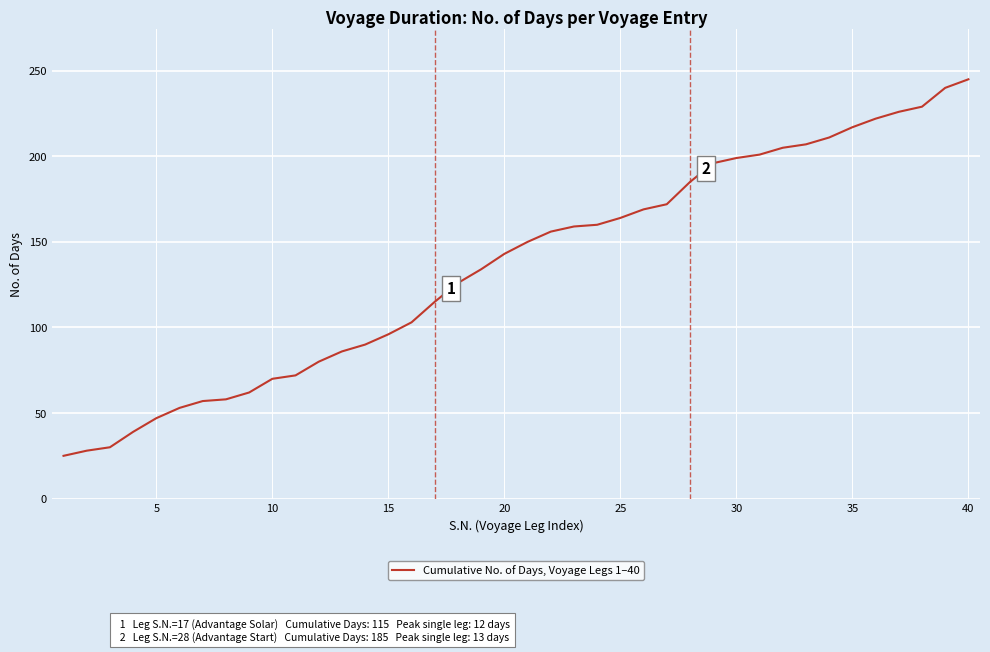

What is the sum of all values?

5427